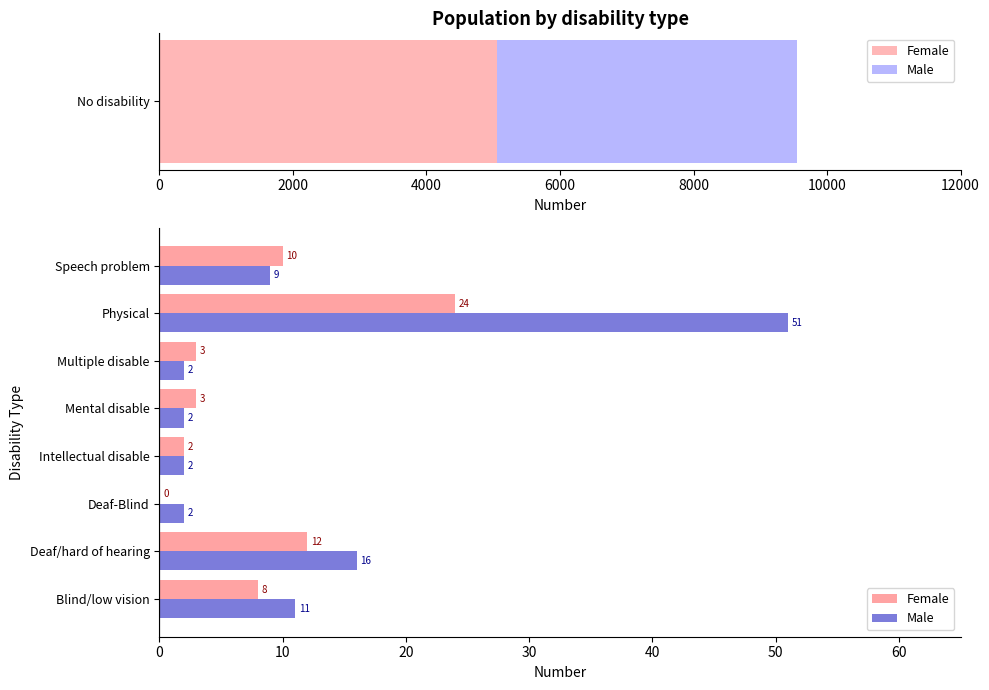

Does the chart contain any negative values?

No